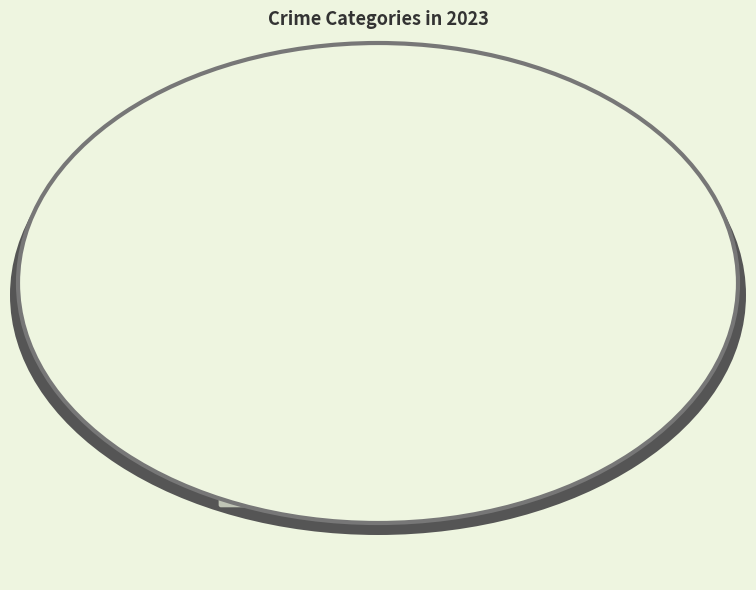

How many segments does this pie chart have?

5